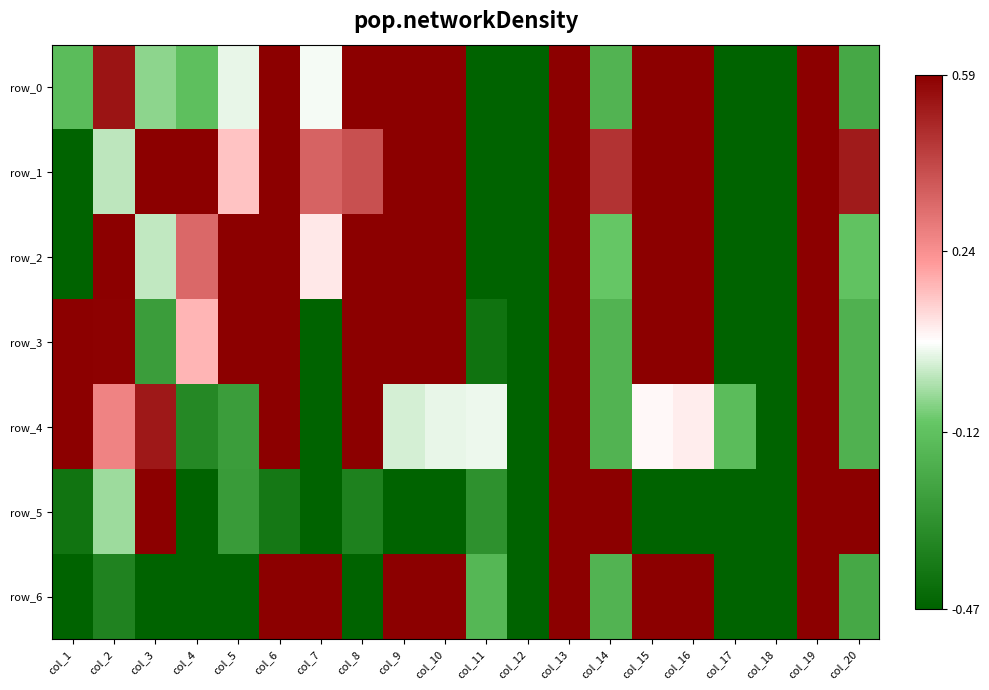

Which label corresponds to the largest value in the chart?

col_6